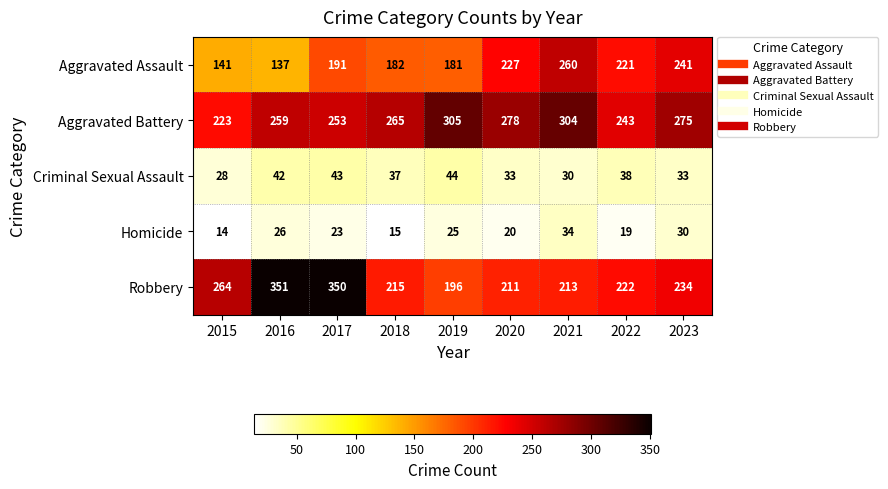

Between 2015 and 2020, which series saw the biggest shift?

Aggravated Assault